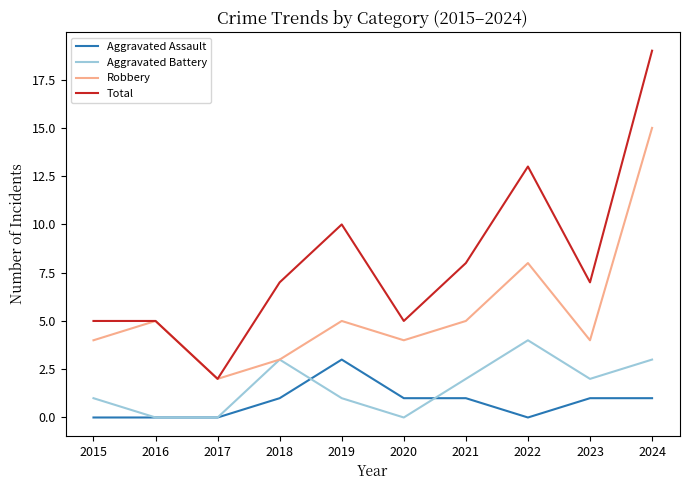

What is the total value across all series at 2015?

10